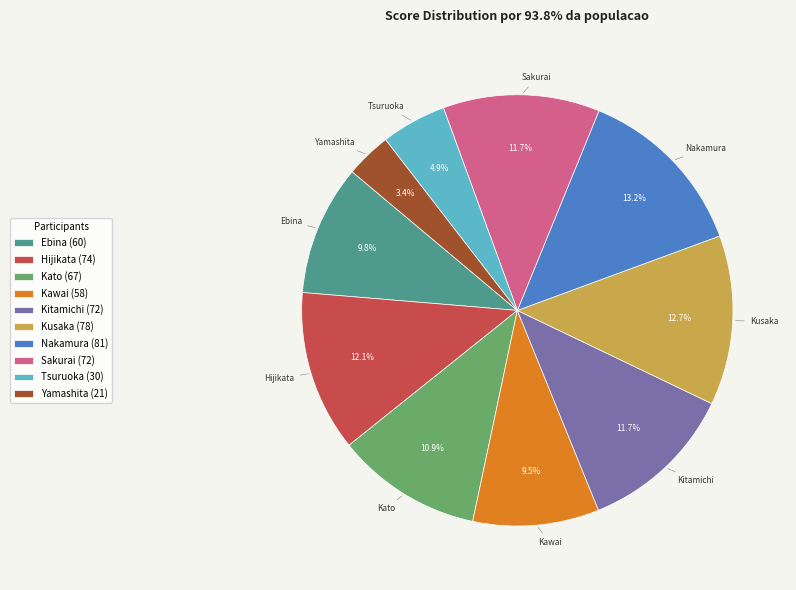

The Ebina slice represents 19% of the pie. True or false?

False